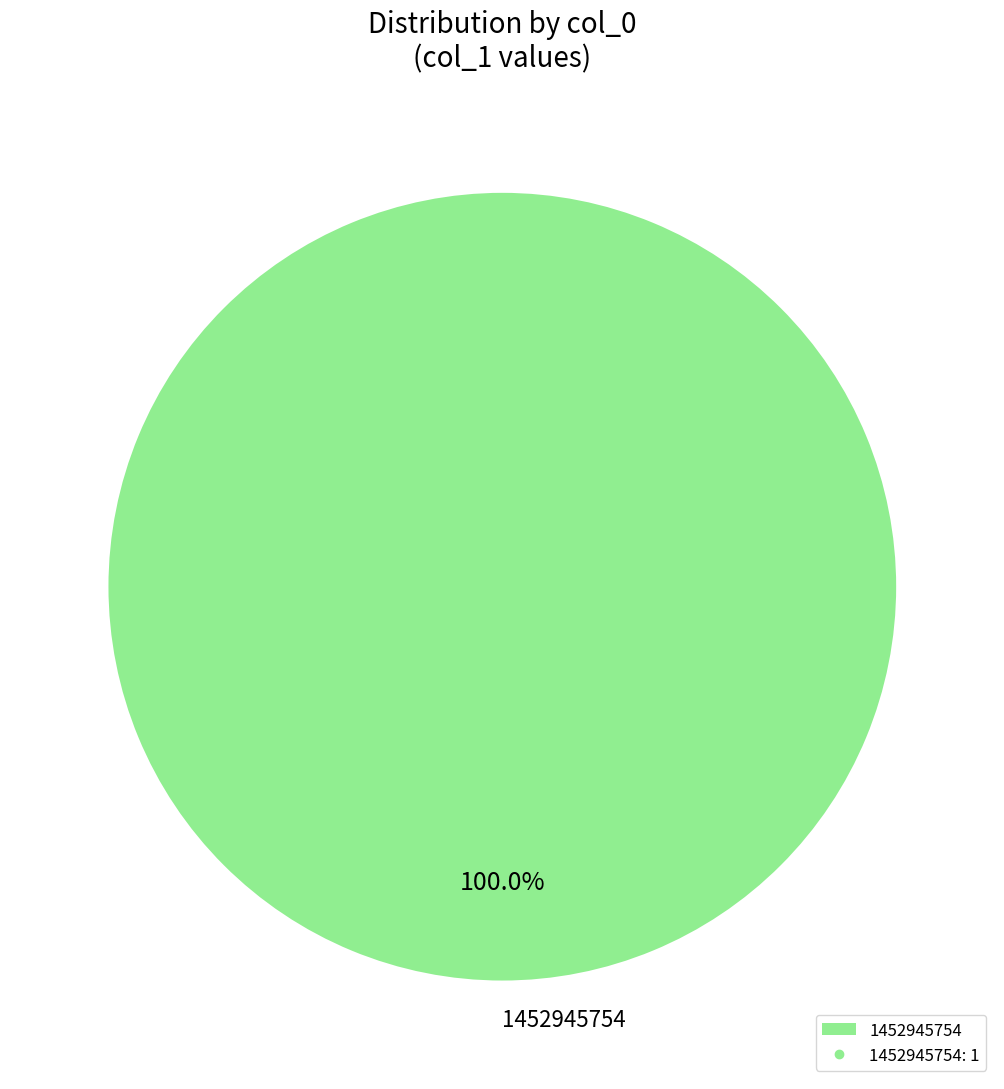

Rank the categories by value from highest to lowest.

1452945754